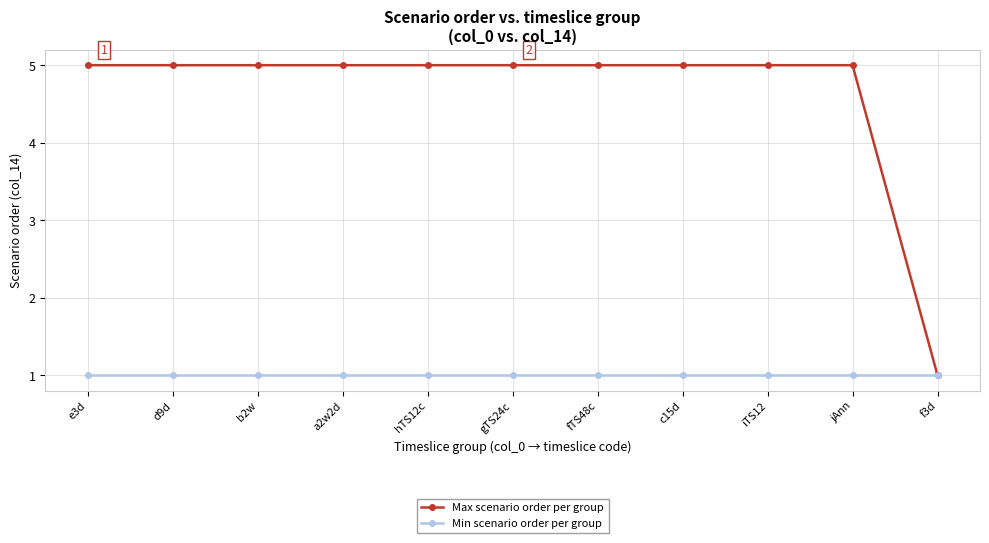

Which series has the widest spread of values?

Max scenario order per group